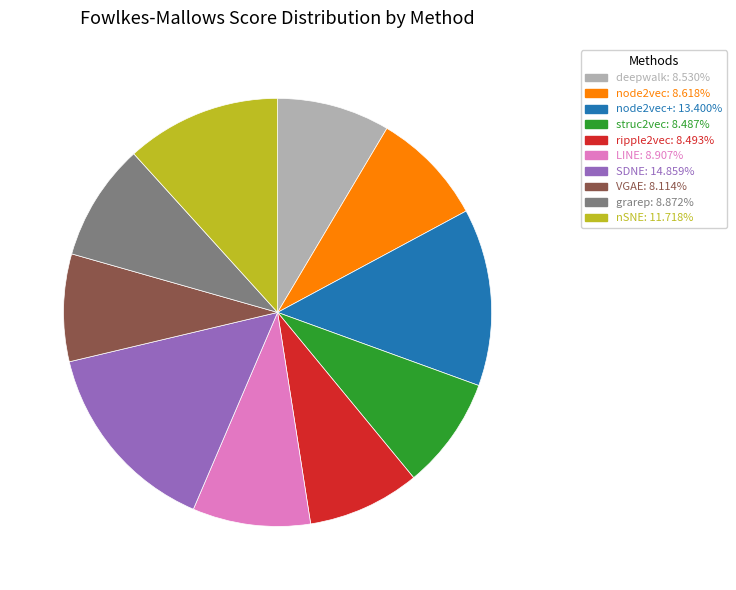

Is there any slice that represents more than half of the pie?

No